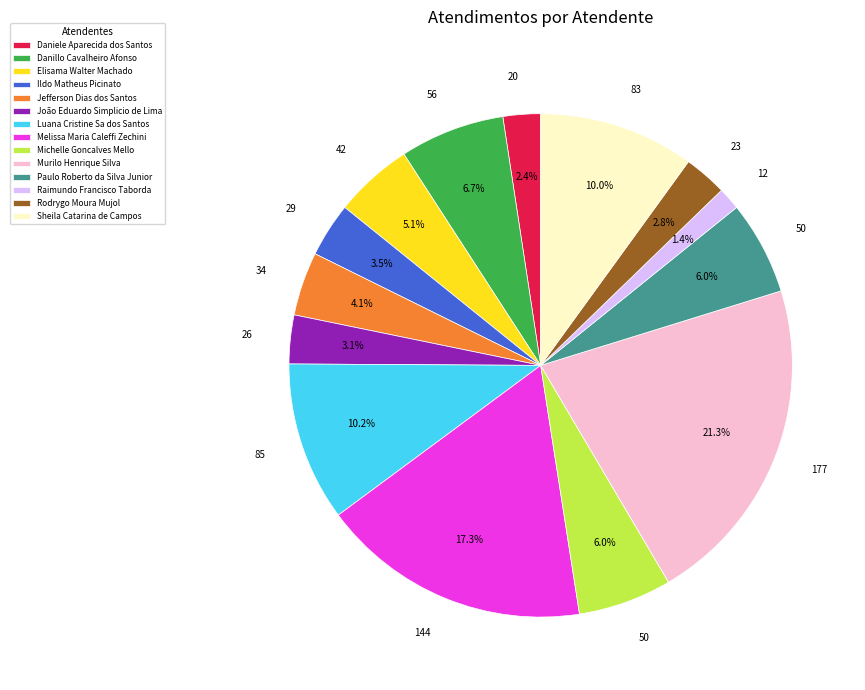

What is the total percentage of Raimundo Francisco Taborda and Jefferson Dias dos Santos?

5.5%